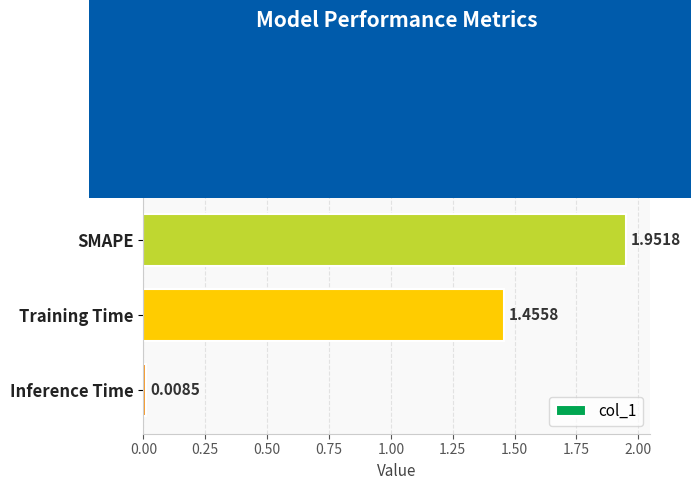

What is the change in value from Training Time to MAPE?

-0.5